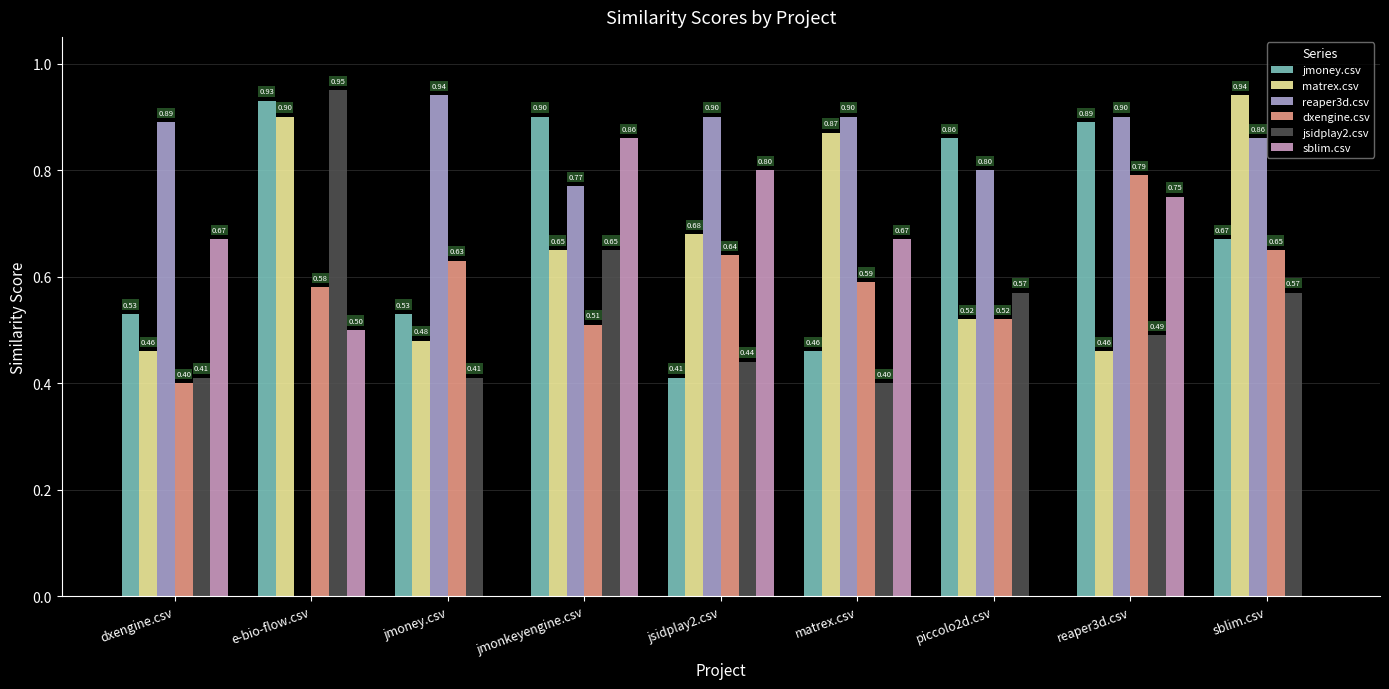

Which series changed the most between piccolo2d.csv and reaper3d.csv?

sblim.csv